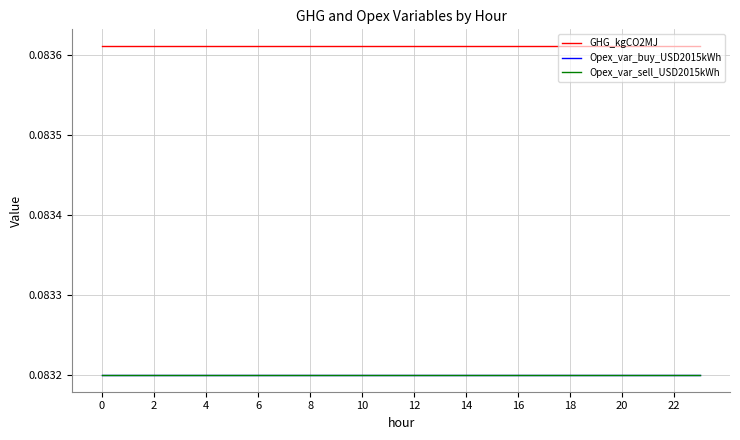

Does the chart have visible grid lines?

Yes